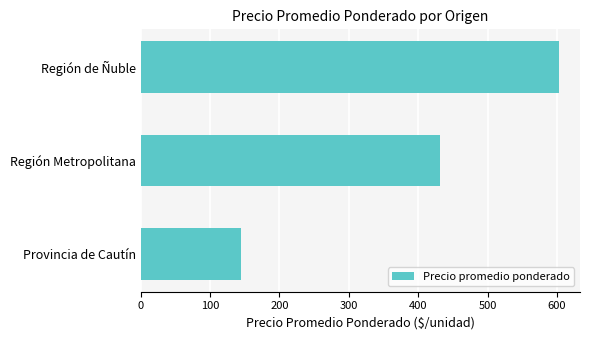

How many values are below 432?

1